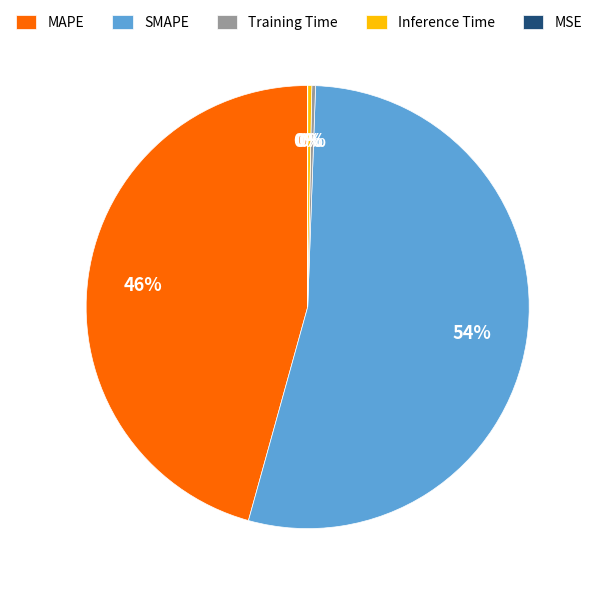

Which slice is the largest?

SMAPE